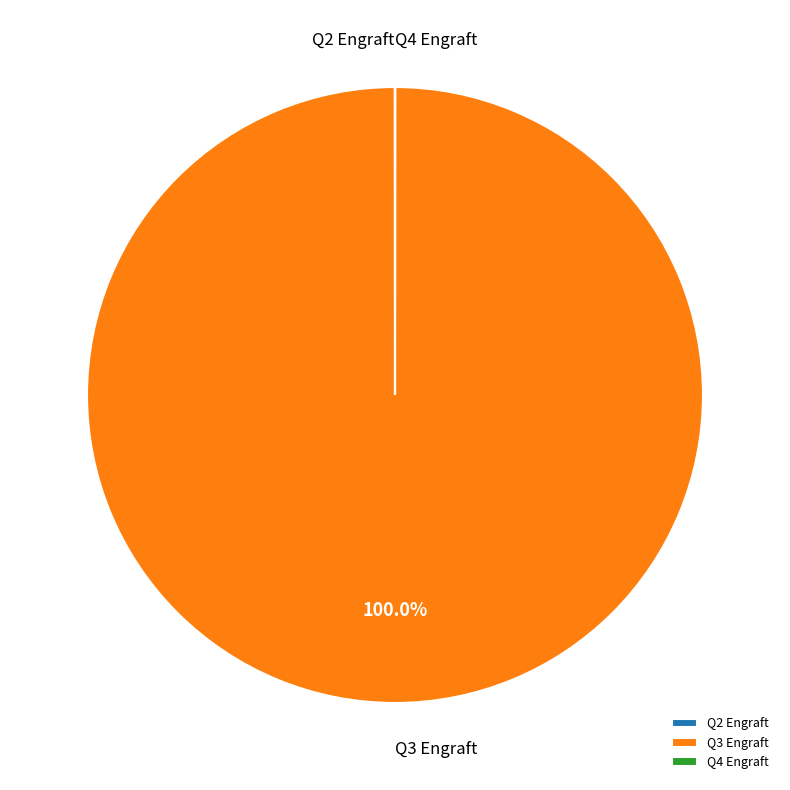

Is there a majority slice in this chart?

Yes